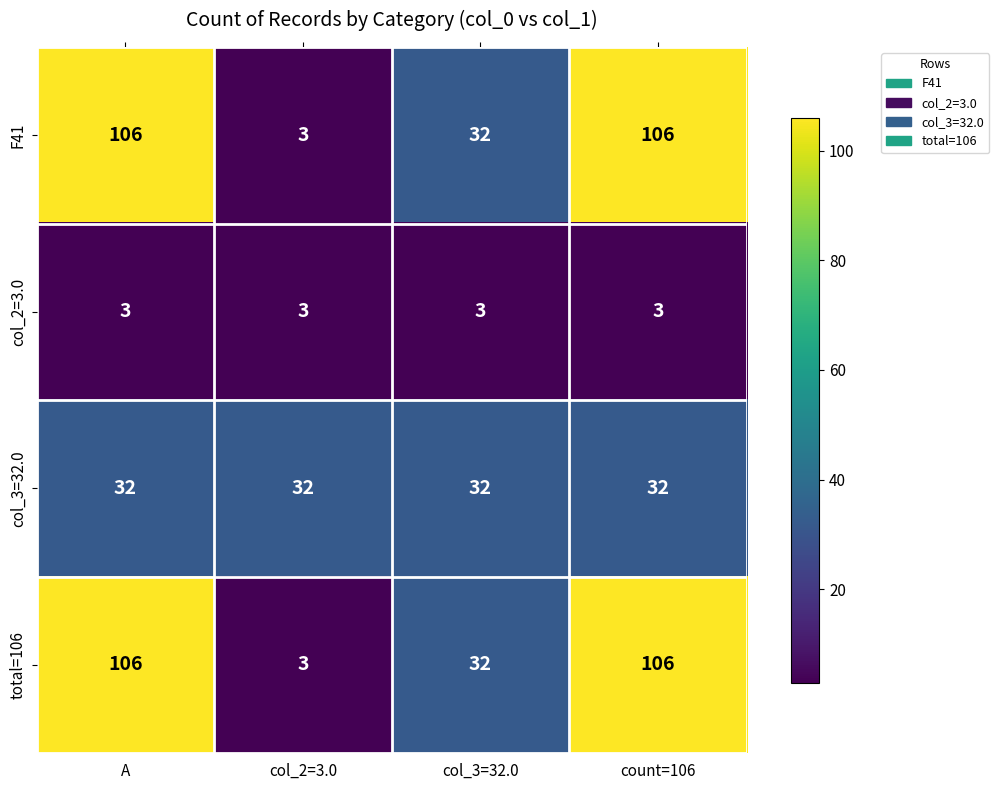

How many distinct data groups are displayed?

4